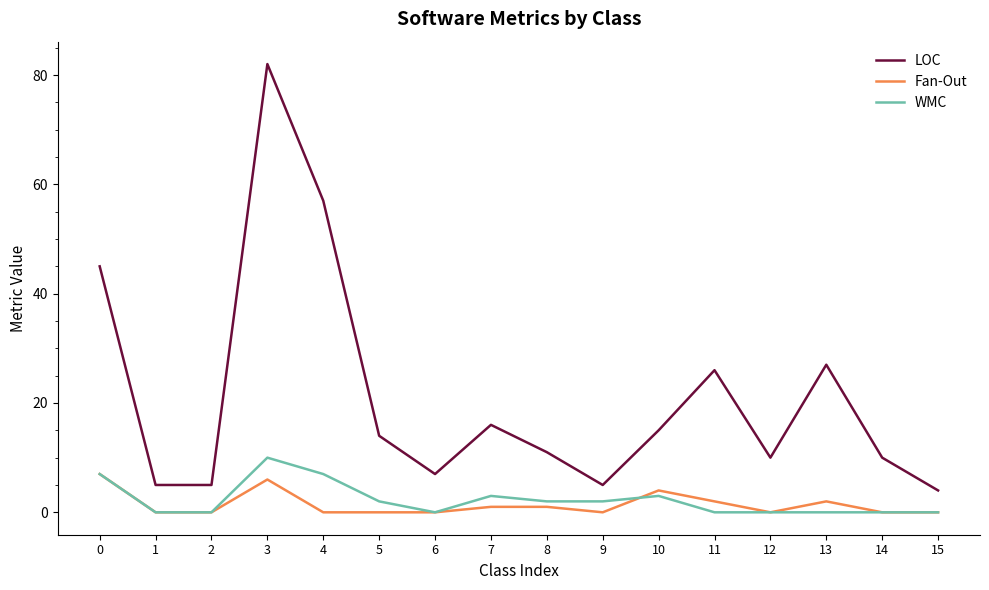

What is the maximum value shown in the chart?

82